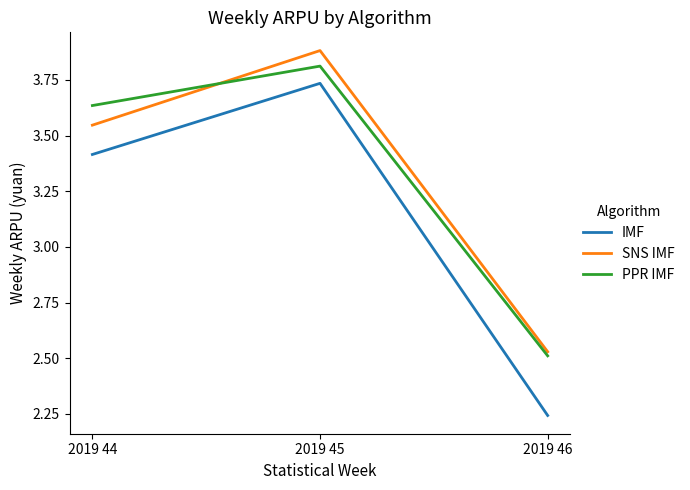

At which label does IMF reach its minimum?

2019 46